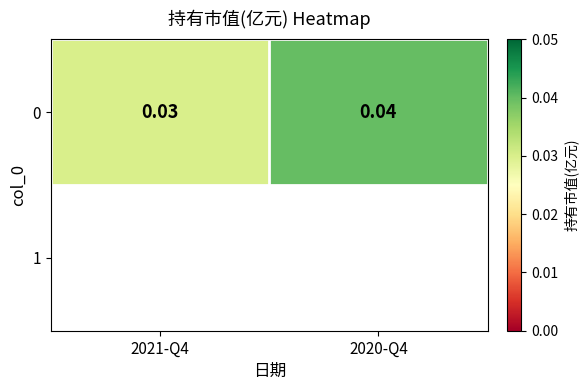

List the labels in order of value, largest first.

2020-Q4, 2021-Q4